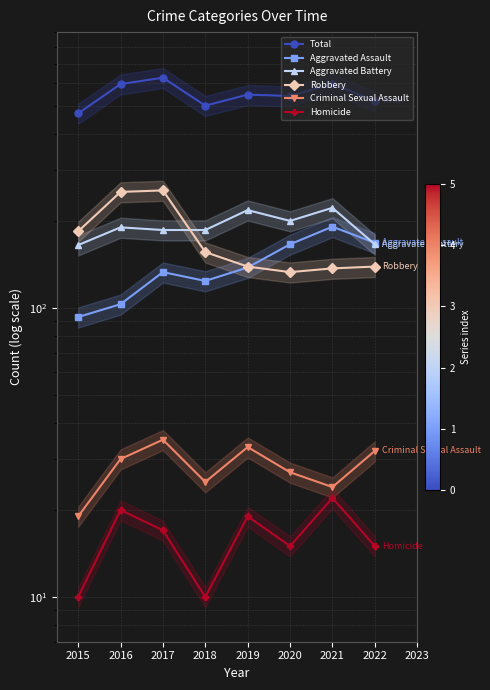

Count the number of data series in this chart.

6